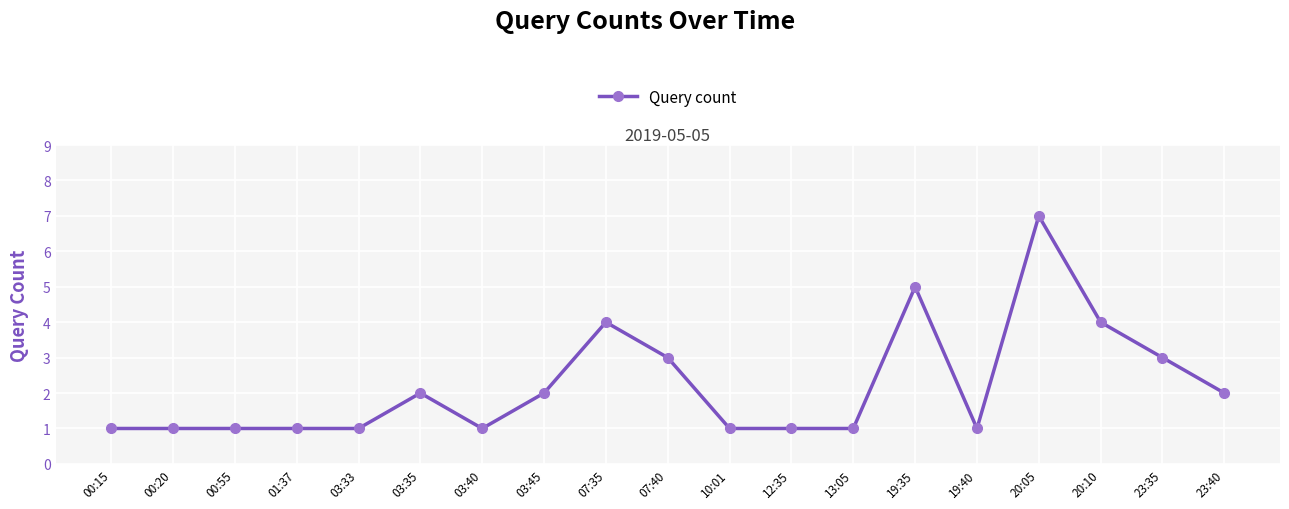

True or false: there are more than 2 points higher than both neighbors.

True